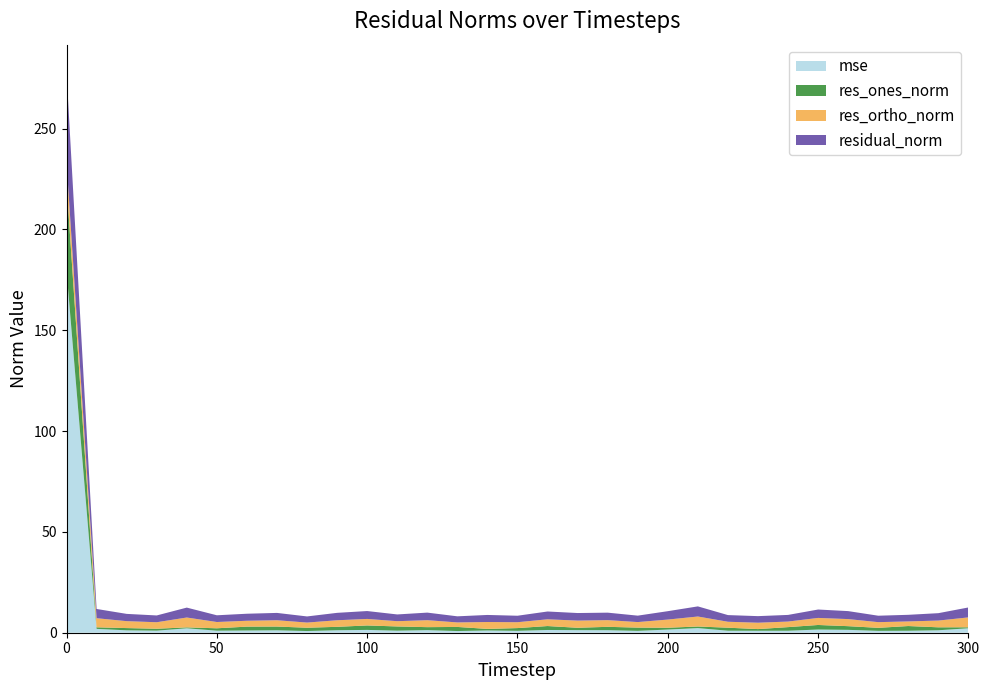

Reading left to right, list all the values displayed in this chart.

mse: 179.6	1.9	1.2	1.0	2.2	1.0	1.1	1.2	0.8	1.2	1.4	1.0	1.3	0.8	1.1	0.9	1.4	1.3	1.3	0.9	1.6	2.3	1.0	1.0	1.0	1.6	1.4	0.9	1.0	1.2	2.2
res_ones_norm: 43.2	0.8	1.1	1.0	0.5	1.2	1.9	1.9	1.6	1.7	2.2	2.1	1.5	2.0	0.8	1.4	2.0	1.2	1.7	1.6	0.9	0.8	1.5	0.8	1.8	2.3	1.8	1.5	2.3	1.5	0.5
res_ortho_norm: 10.5	4.5	3.4	3.2	4.9	3.1	2.9	3.1	2.6	3.3	3.2	2.6	3.5	2.2	3.4	2.9	3.3	3.6	3.3	2.7	4.1	5.0	2.9	3.2	2.8	3.5	3.5	2.8	2.3	3.4	4.9
residual_norm: 44.4	4.6	3.6	3.4	4.9	3.3	3.5	3.6	3.0	3.7	3.9	3.3	3.8	3.0	3.5	3.2	3.9	3.7	3.7	3.2	4.2	5.0	3.3	3.3	3.3	4.2	4.0	3.2	3.3	3.7	4.9